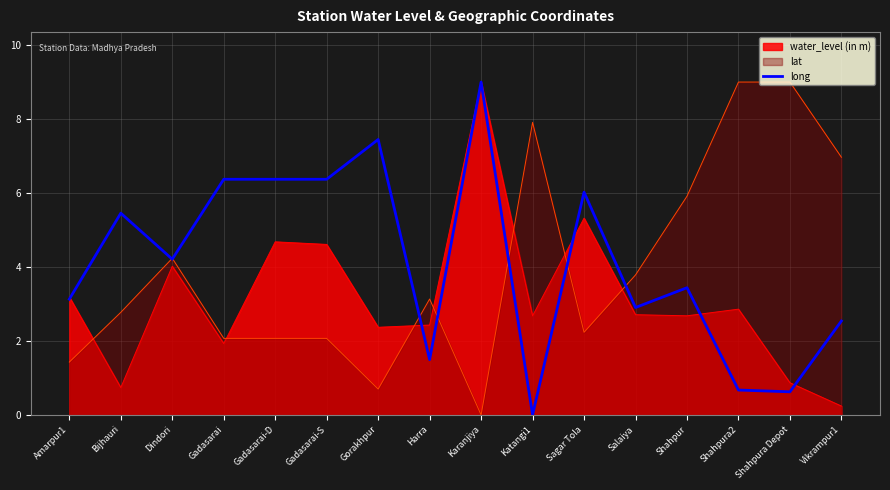

After their last crossing, which series has the higher values: lat or water_level (in m)?

lat